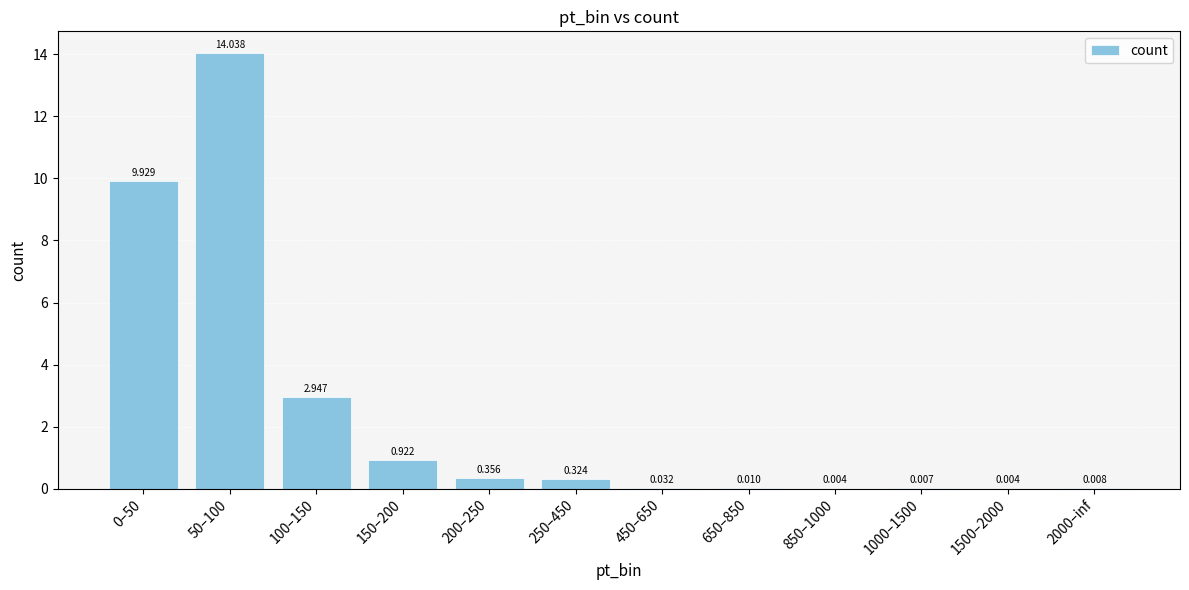

Are the bars horizontal?

No